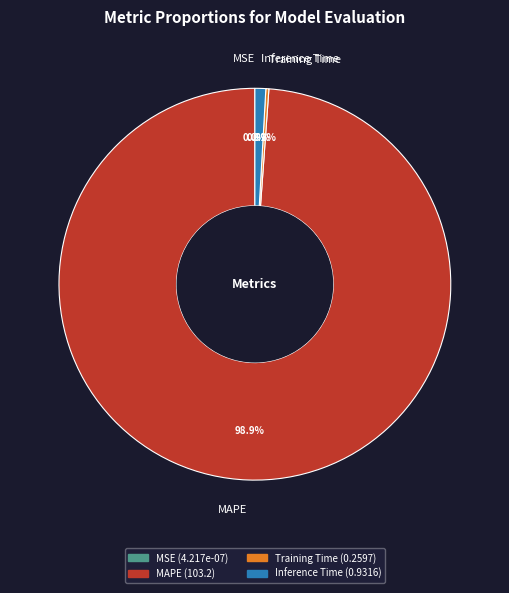

What percentage is NOT represented by Inference Time?

99.1%